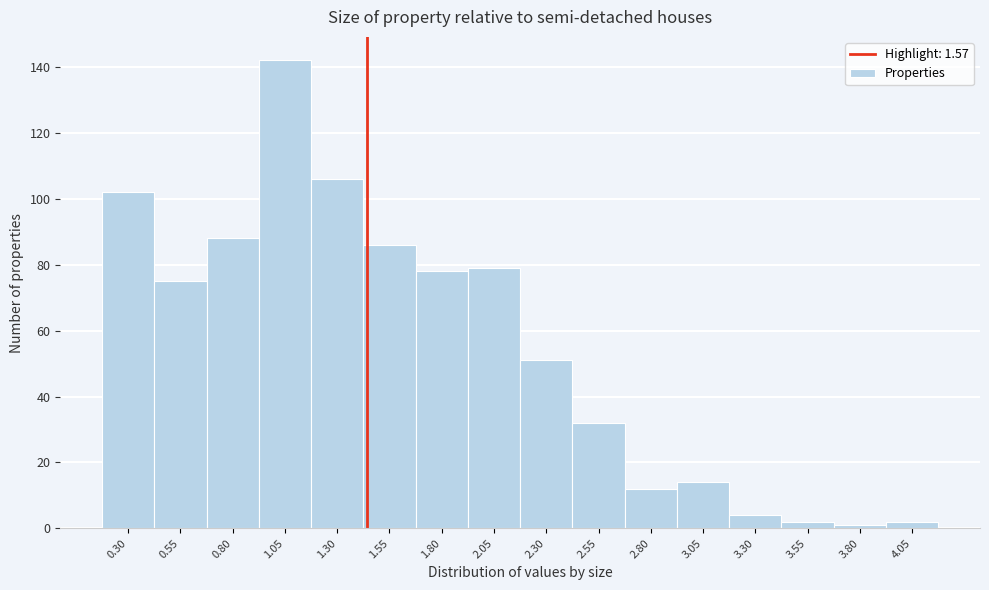

Reading left to right, transcribe all the data shown in this chart.

0.30=102	0.55=75	0.80=88	1.05=142	1.30=106	1.55=86	1.80=78	2.05=79	2.30=51	2.55=32	2.80=12	3.05=14	3.30=4	3.55=2	3.80=1	4.05=2